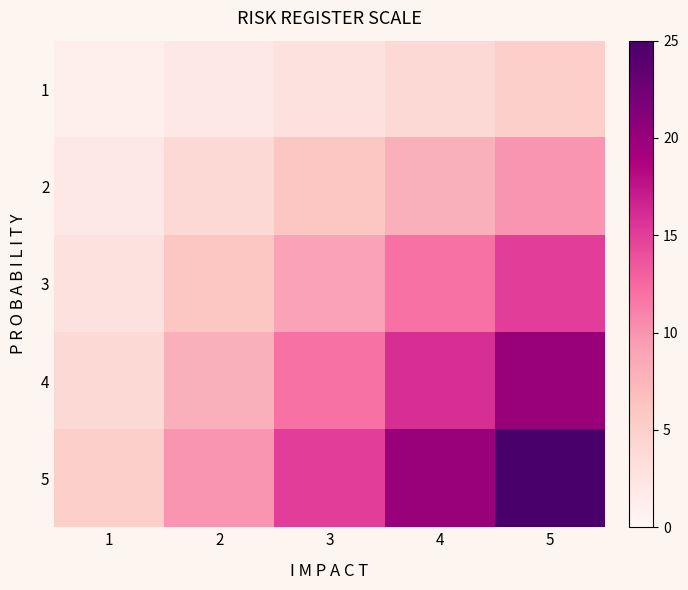

What is the greatest value displayed?

25